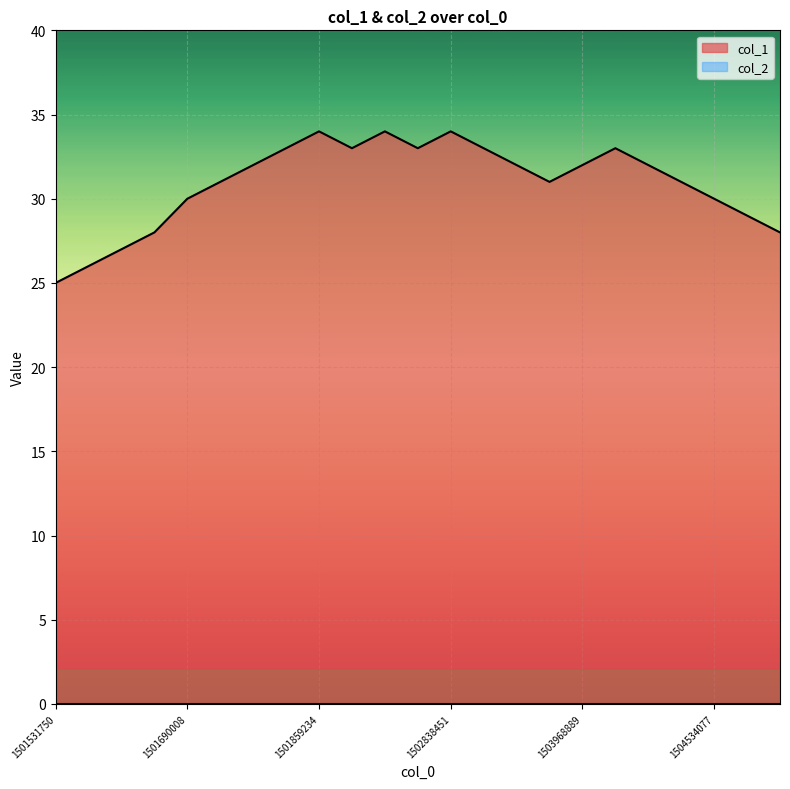

List the labels in order of value, largest first.

1501859234, 1502060857, 1502838451, 1501855659, 1501862827, 1502510832, 1503367642, 1504008417, 1501848636, 1503432452, 1503968889, 1504210064, 1501697242, 1503436029, 1504300046, 1501690008, 1504534077, 1504573627, 1501686420, 1504706841, 1501610922, 1501603700, 1501531750